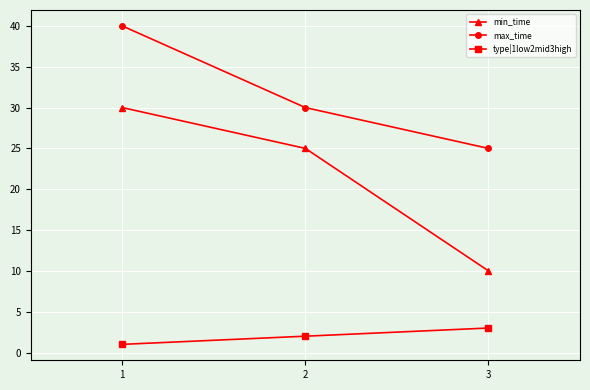

What are all the series names shown in the legend?

min_time, max_time, type|1low2mid3high